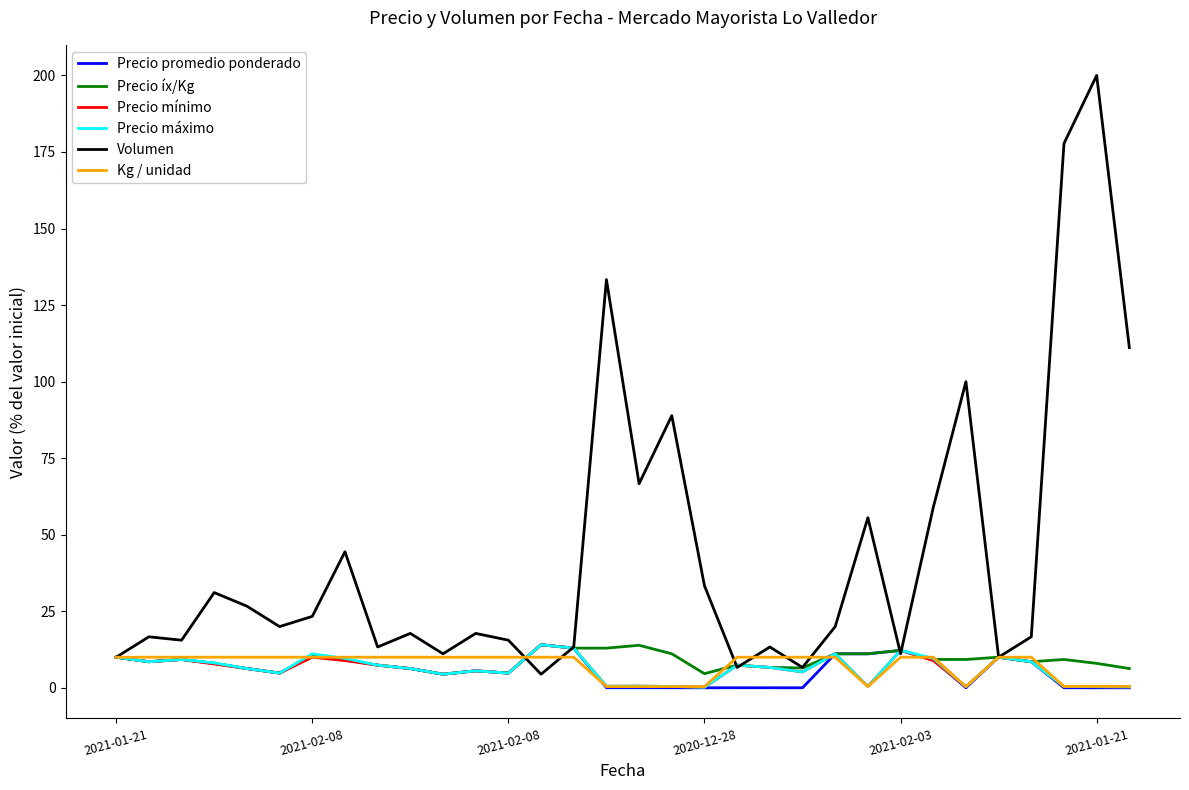

What is the maximum value shown in the chart?

200.0